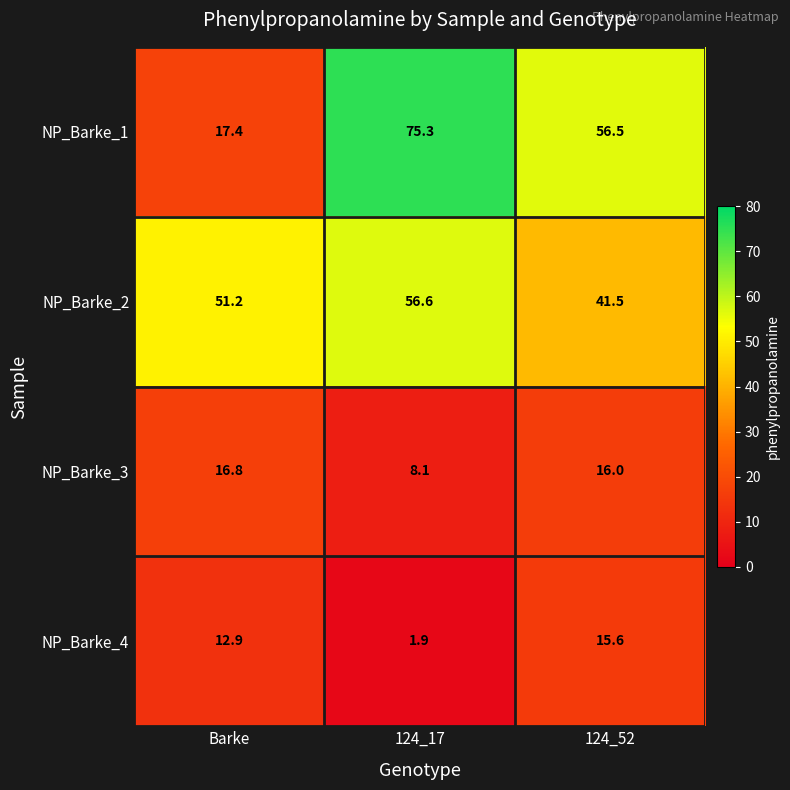

At 124_52, list the series in order from smallest to largest.

NP_Barke_4, NP_Barke_3, NP_Barke_2, NP_Barke_1